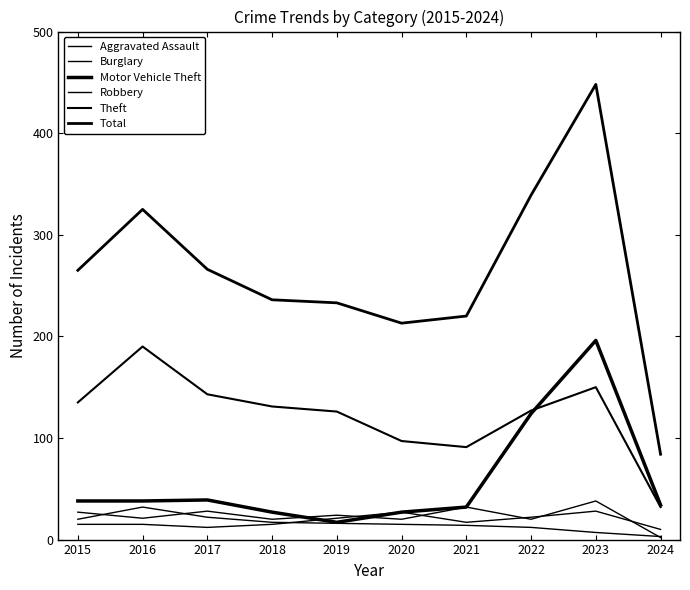

Where is the first local maximum for Robbery?

2017